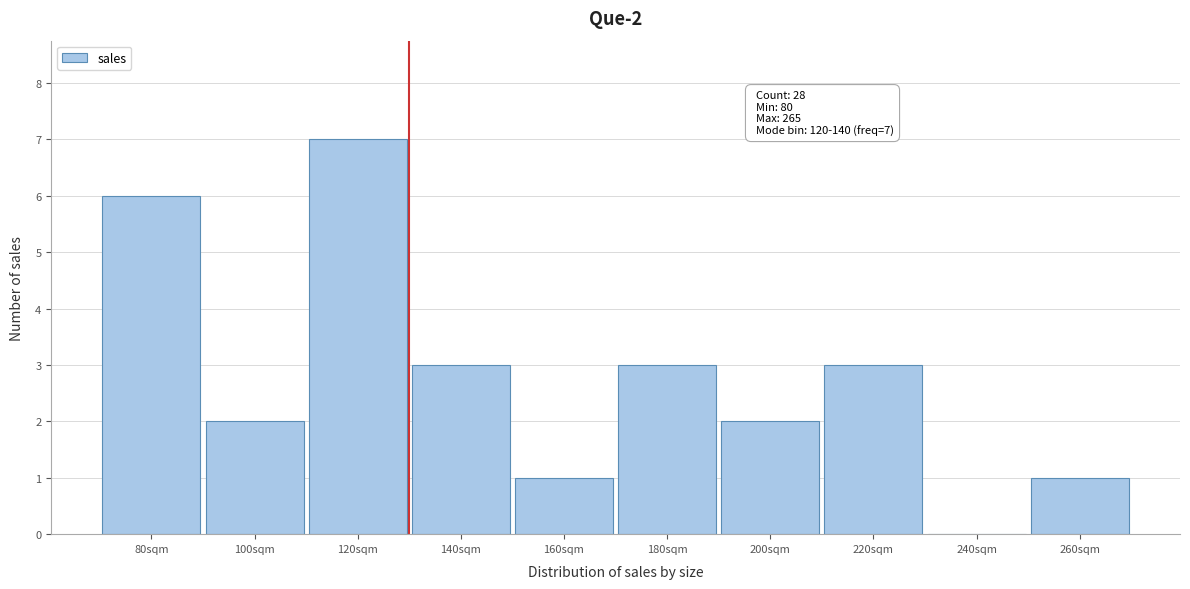

Reading right to left, what are all the values shown in this chart?

260sqm=1	240sqm=0	220sqm=3	200sqm=2	180sqm=3	160sqm=1	140sqm=3	120sqm=7	100sqm=2	80sqm=6